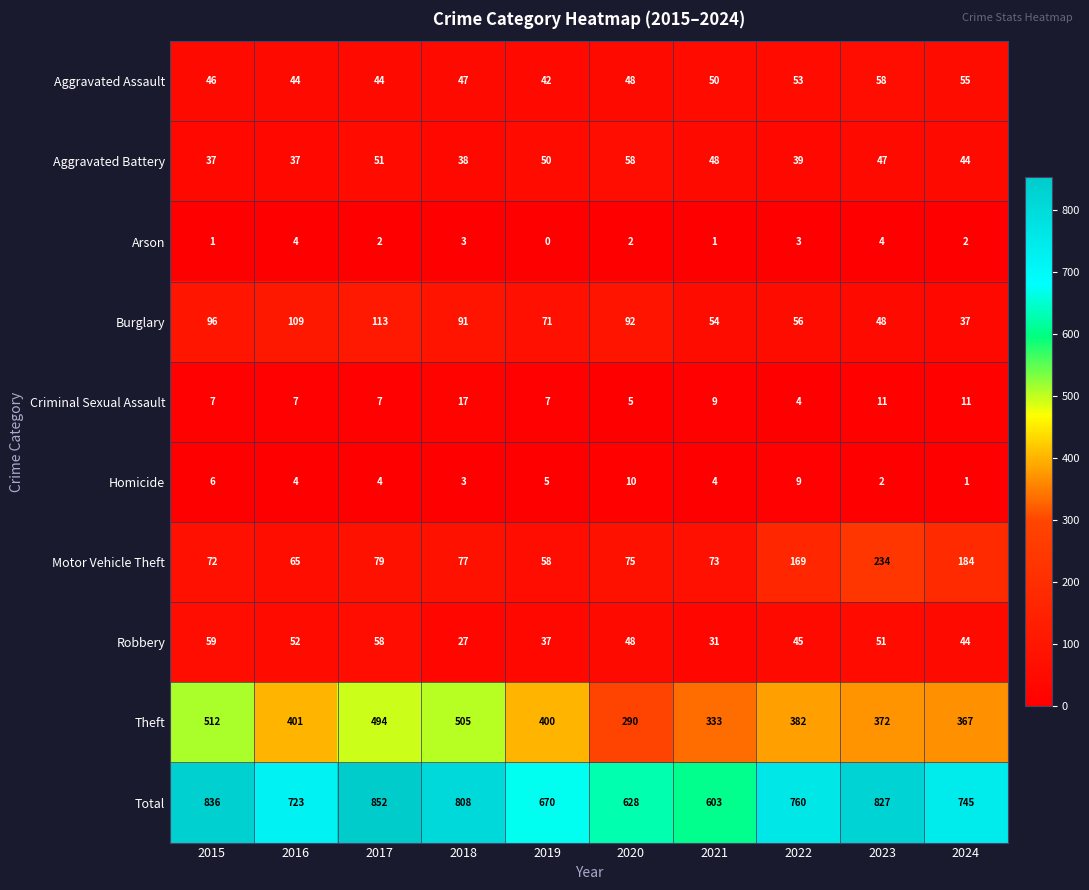

True or false: Criminal Sexual Assault has a value of 9 at 2021.

True